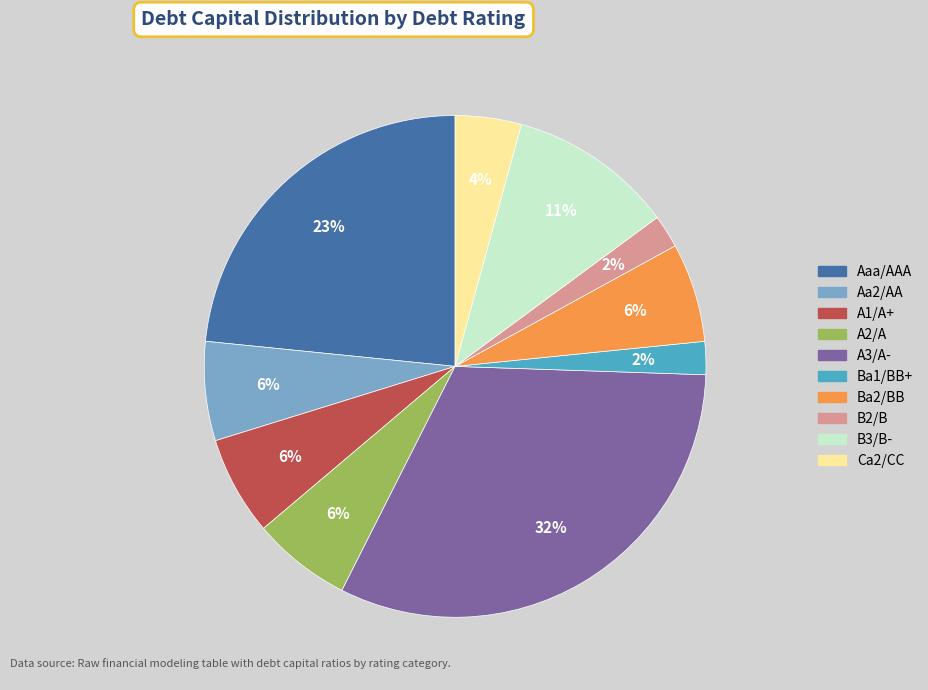

What percentage is the B3/B- slice, to the nearest percent?

11%